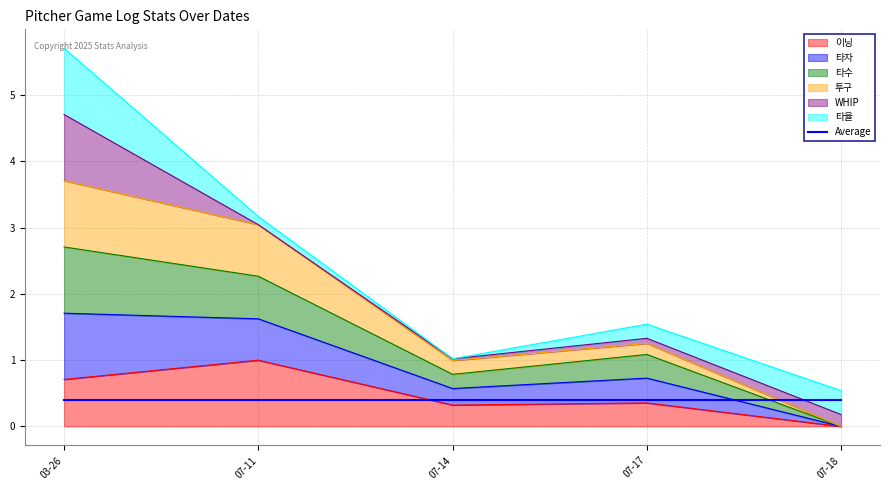

Which category has the lowest value across all series?

07-18